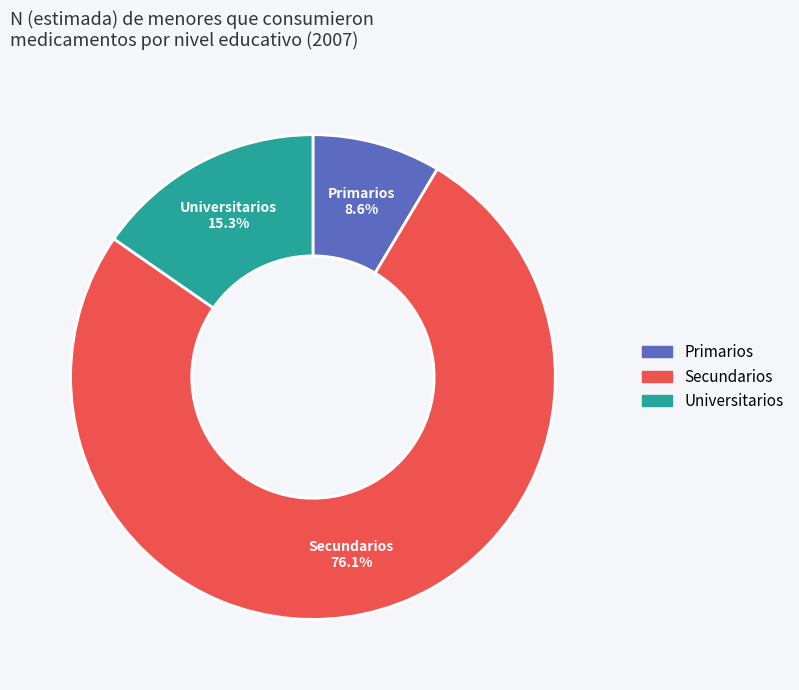

What is the majority slice?

Secundarios